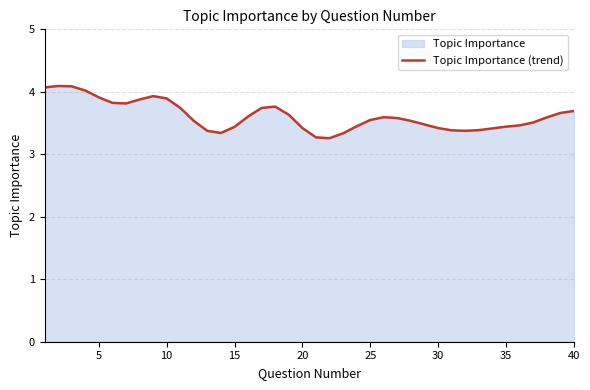

What is the smallest value displayed?

3.3